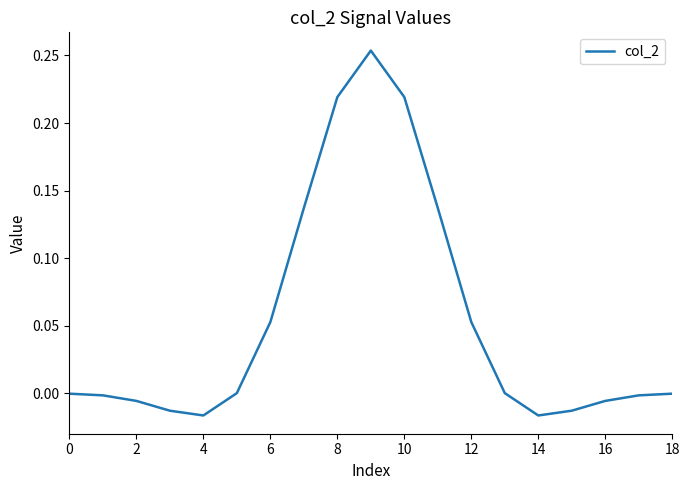

Does the chart display data point markers on the line(s)?

No